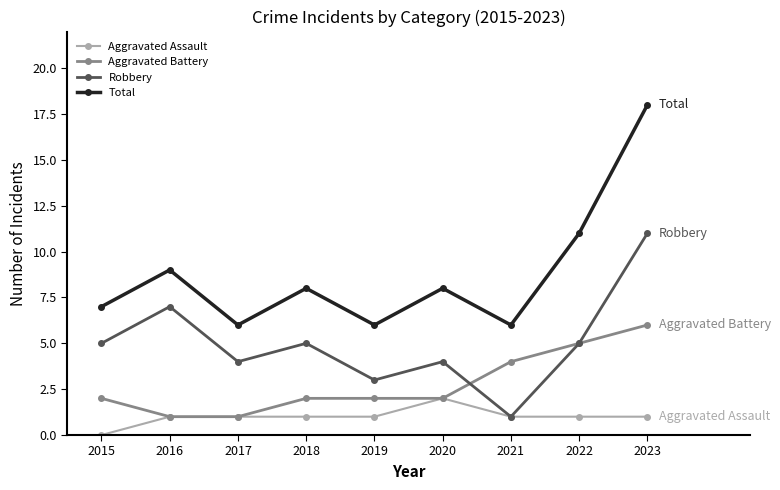

At how many categories does at least one series exceed 12?

1